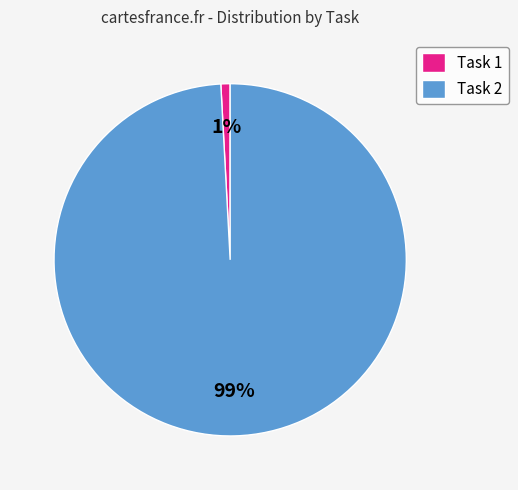

To the nearest percent, what percentage of the pie is Task 2?

99%